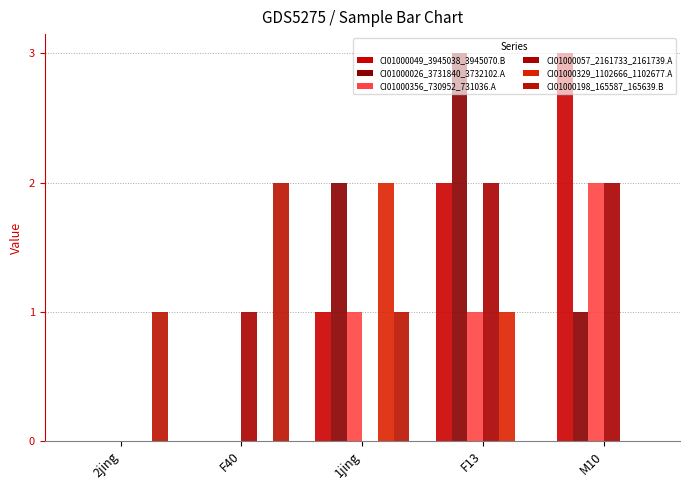

How many categories are shown in the chart?

5